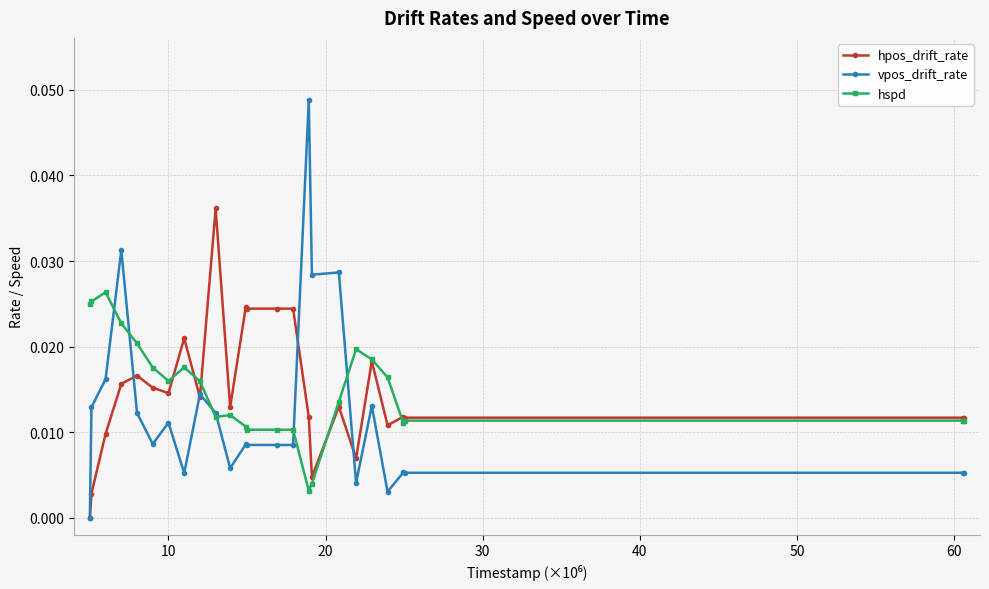

True or false: vpos_drift_rate has more than 2 interior local peaks.

True